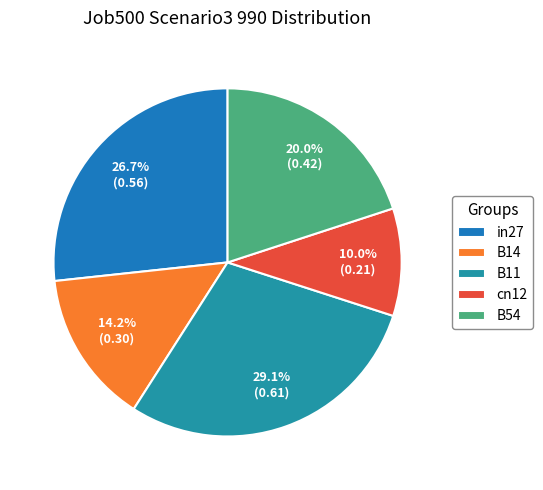

To the nearest percent, what is the difference between the largest and smallest slice percentages?

19%